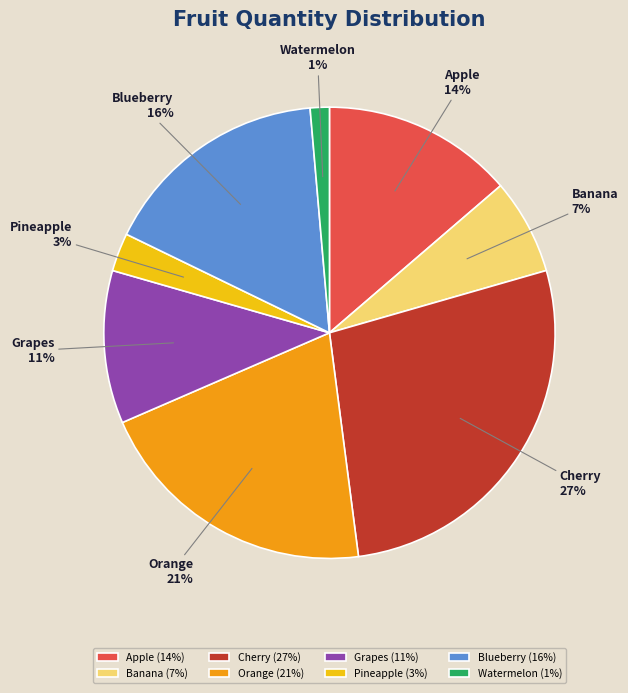

Rank the categories by value from highest to lowest.

Cherry, Orange, Blueberry, Apple, Grapes, Banana, Pineapple, Watermelon